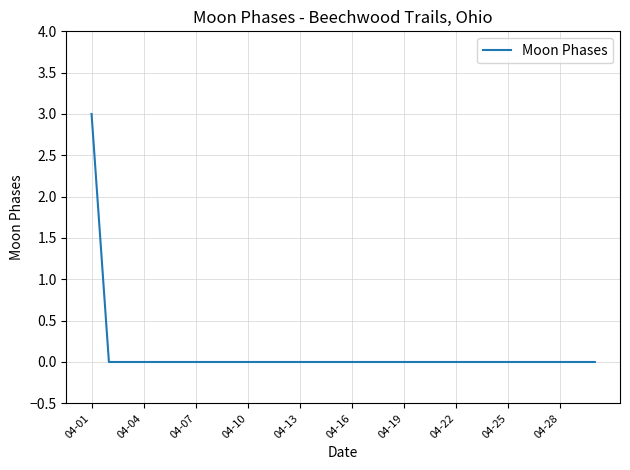

How many categories are shown in the chart?

30